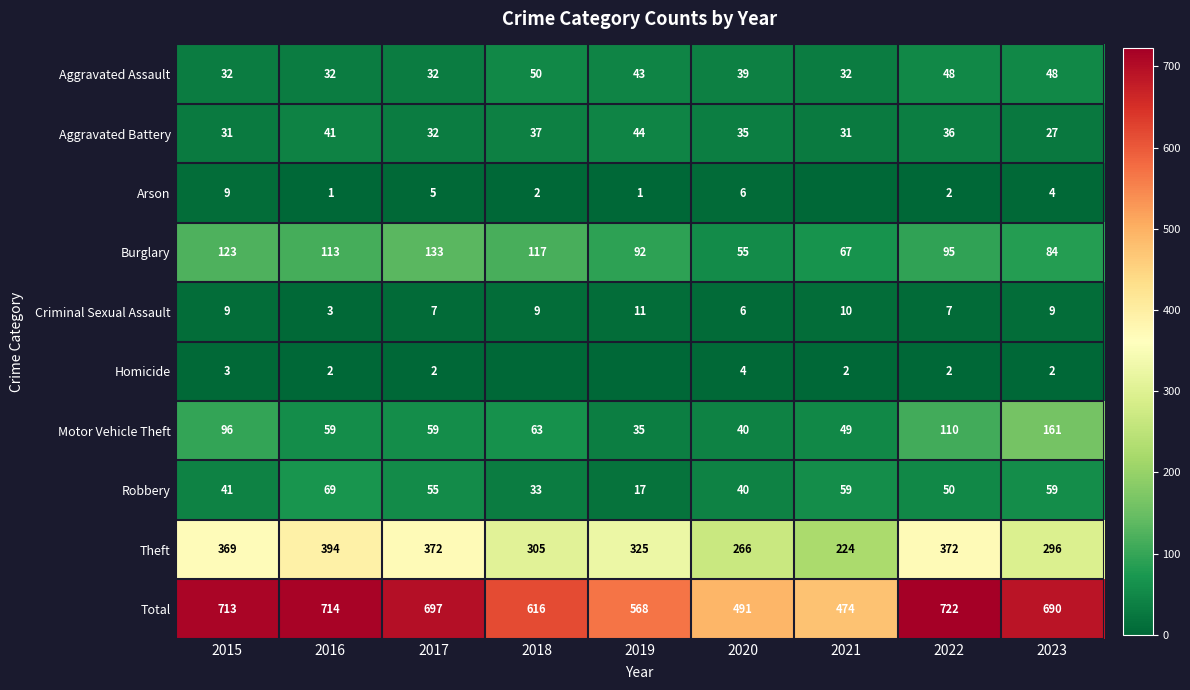

Count the Aggravated Assault values in the range 32 to 48.

8